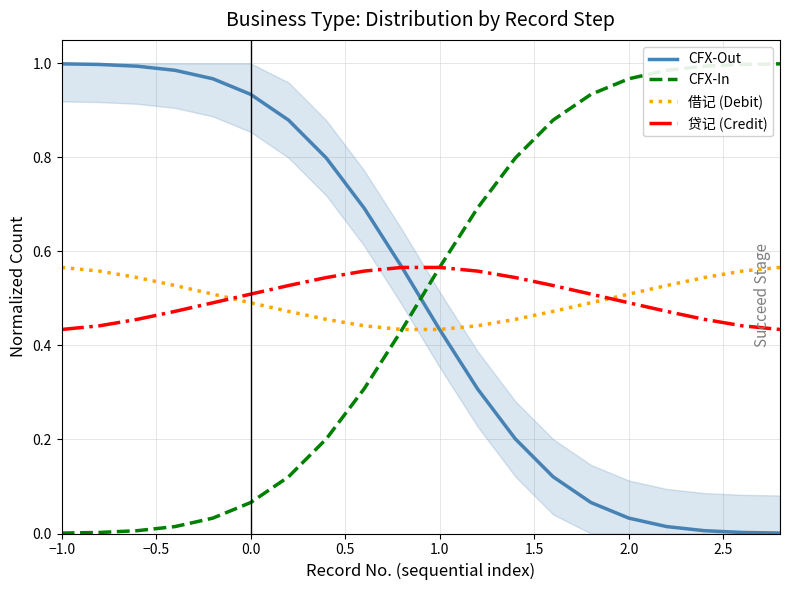

True or false: 借记 (Debit) has a value of 0.7 at 1.0.

False